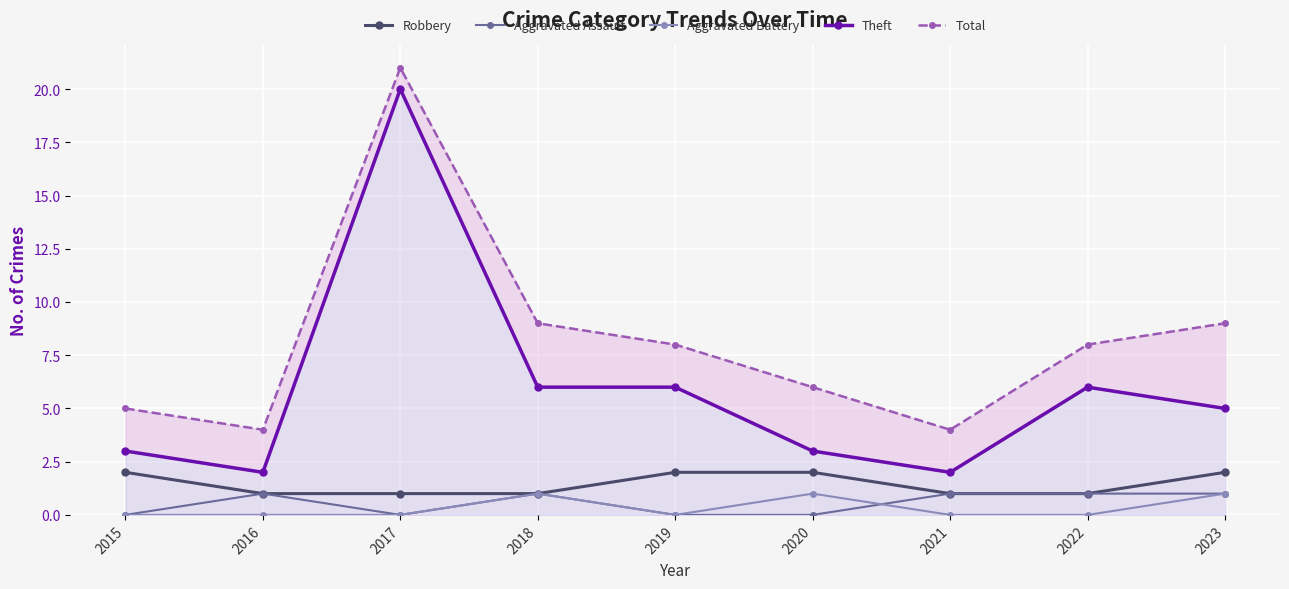

What are all the series names shown in the legend?

Robbery, Aggravated Assault, Aggravated Battery, Theft, Total